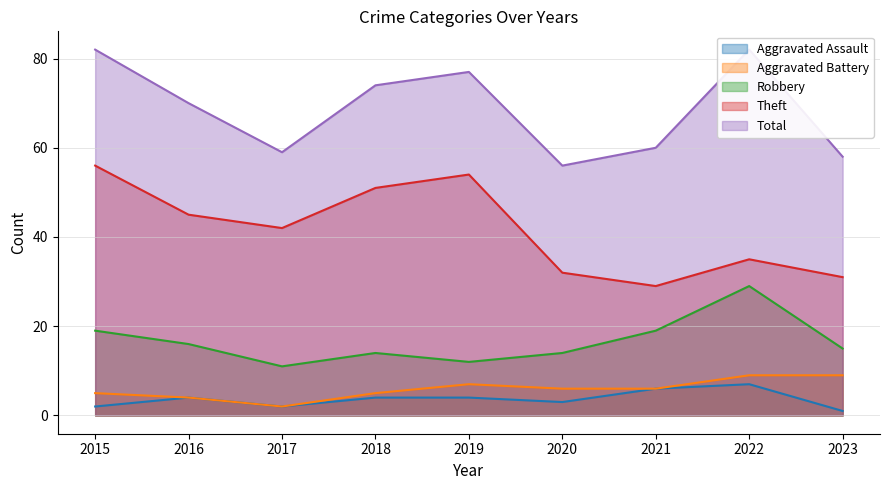

Reading left to right, list all the values displayed in this chart.

Aggravated Assault: 2015=2	2016=4	2017=2	2018=4	2019=4	2020=3	2021=6	2022=7	2023=1
Aggravated Battery: 2015=5	2016=4	2017=2	2018=5	2019=7	2020=6	2021=6	2022=9	2023=9
Robbery: 2015=19	2016=16	2017=11	2018=14	2019=12	2020=14	2021=19	2022=29	2023=15
Theft: 2015=56	2016=45	2017=42	2018=51	2019=54	2020=32	2021=29	2022=35	2023=31
Total: 2015=82	2016=70	2017=59	2018=74	2019=77	2020=56	2021=60	2022=82	2023=58